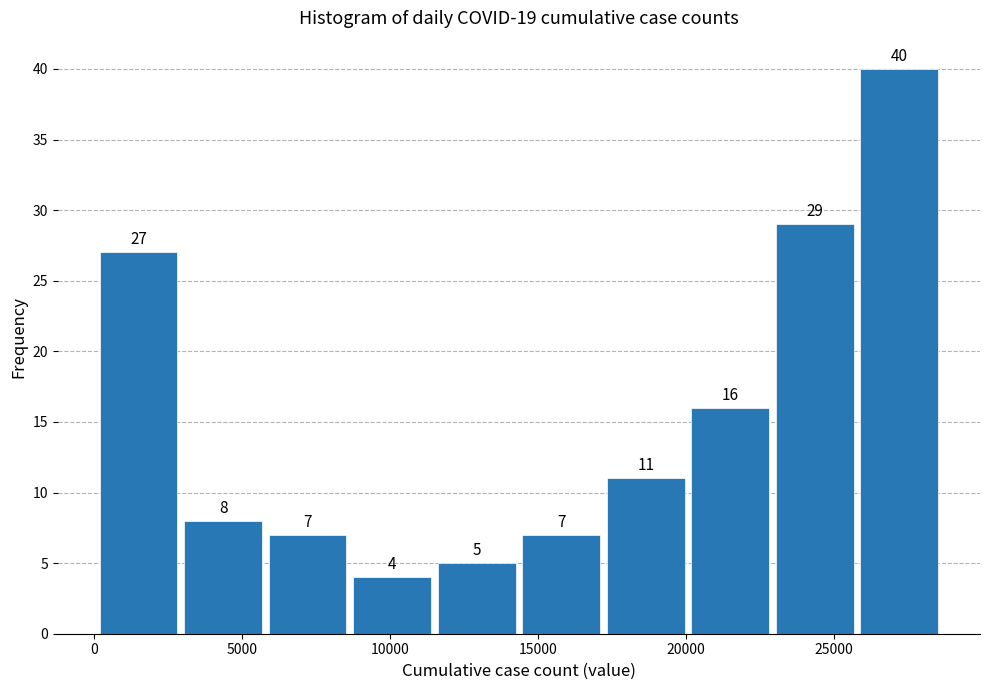

How tall is the bar that spans 14500 to 17000 on the x-axis? The bar edges are not printed on the chart, so give them approximately, as read against the axis.

7